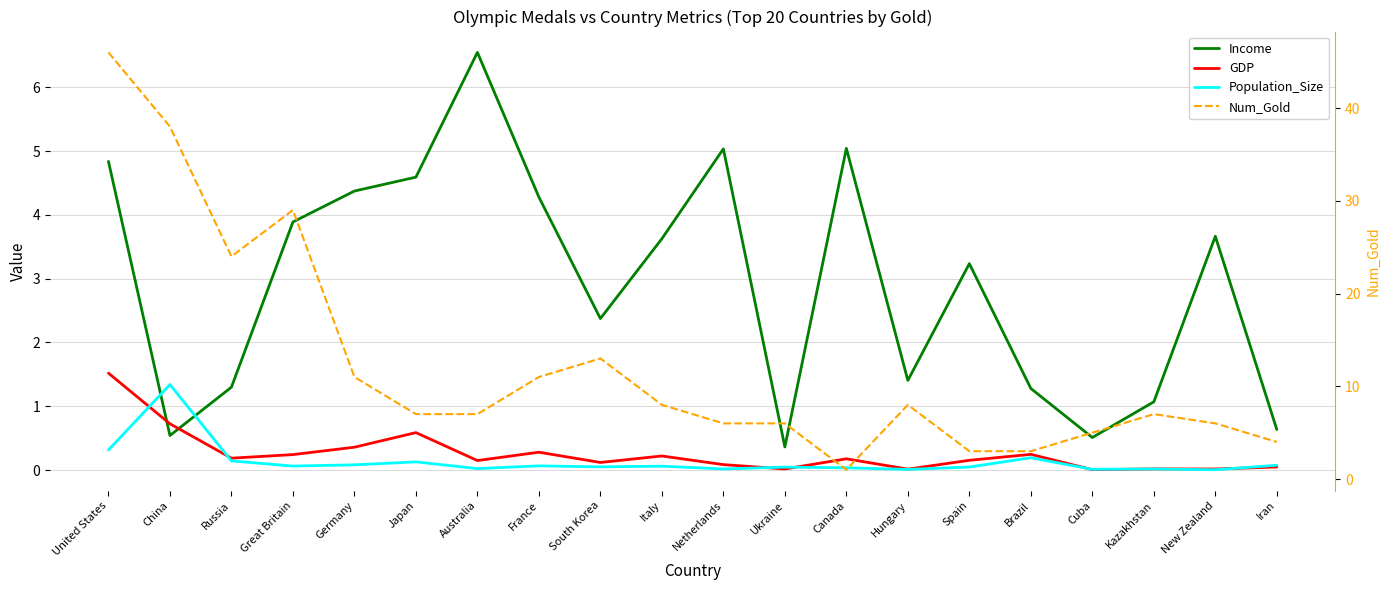

What is the greatest value displayed?

46.0